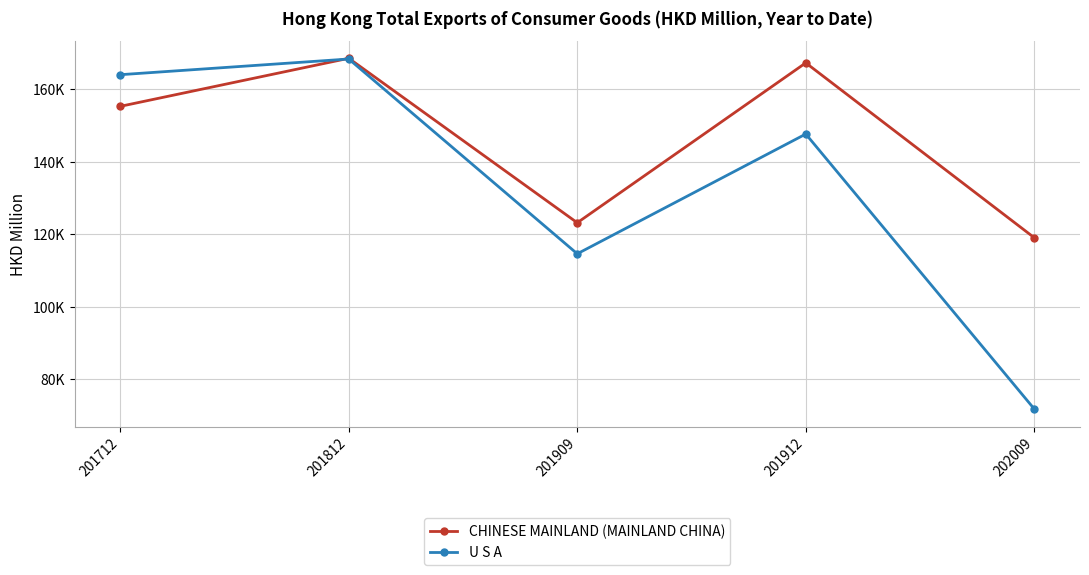

What is the maximum value for U S A?

168354.4